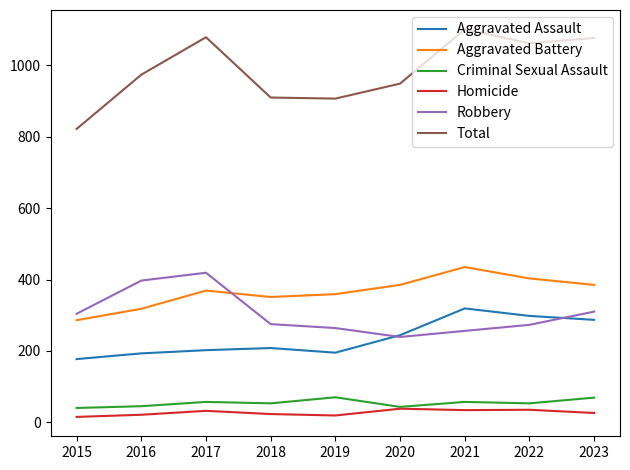

What is the maximum value for Total?

1101